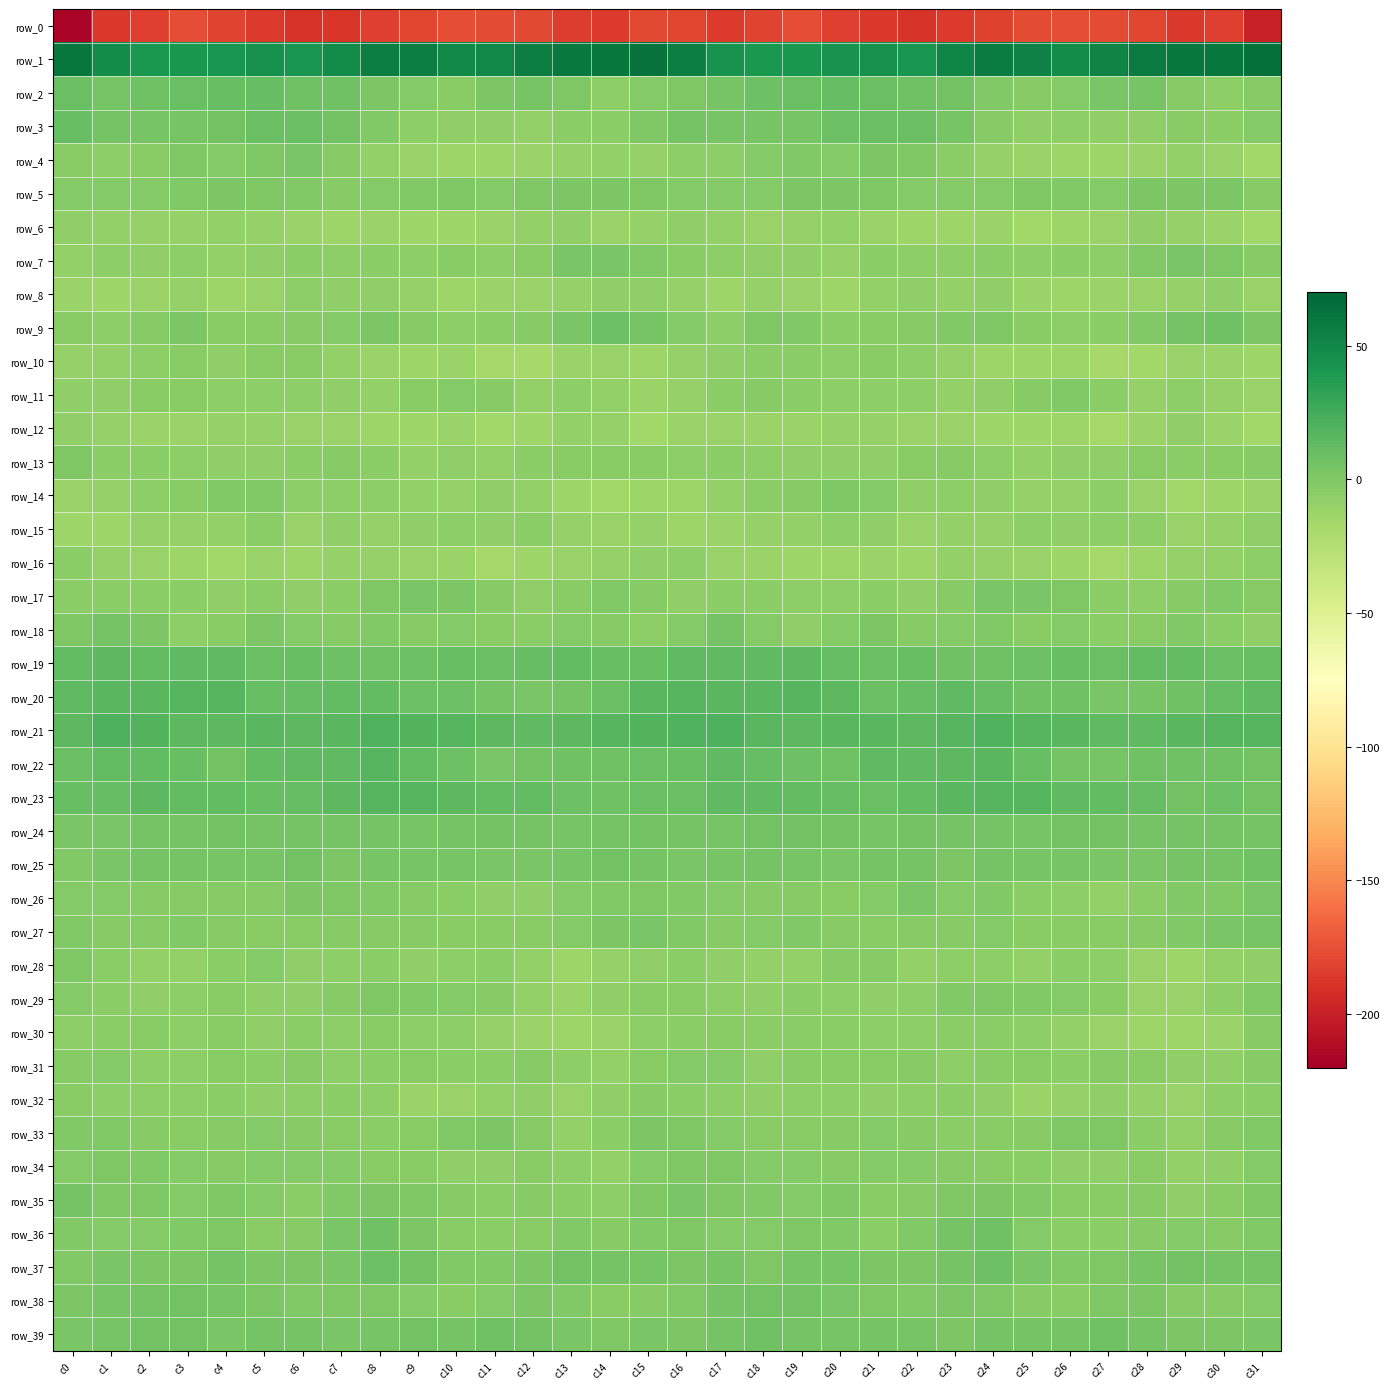

What is the difference between the maximum and minimum values in the row_37 series?

10.0